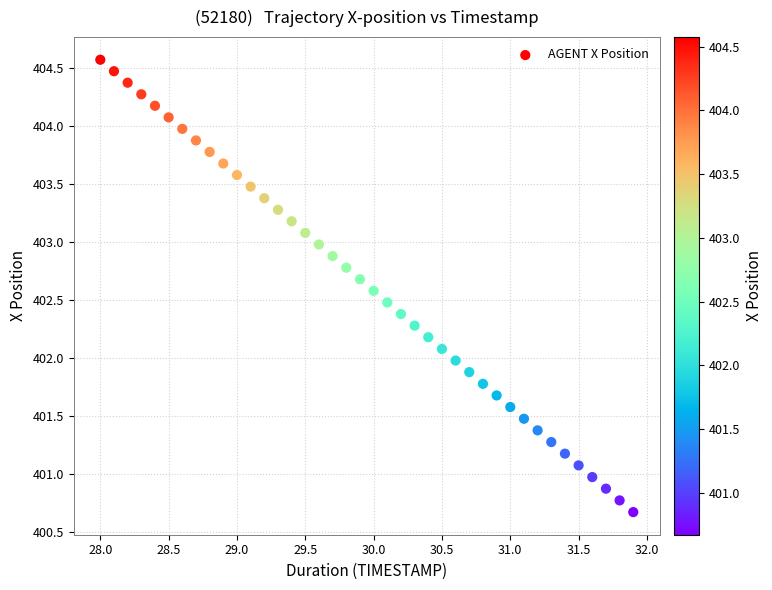

What is the range of Y values (max minus min)?

3.9